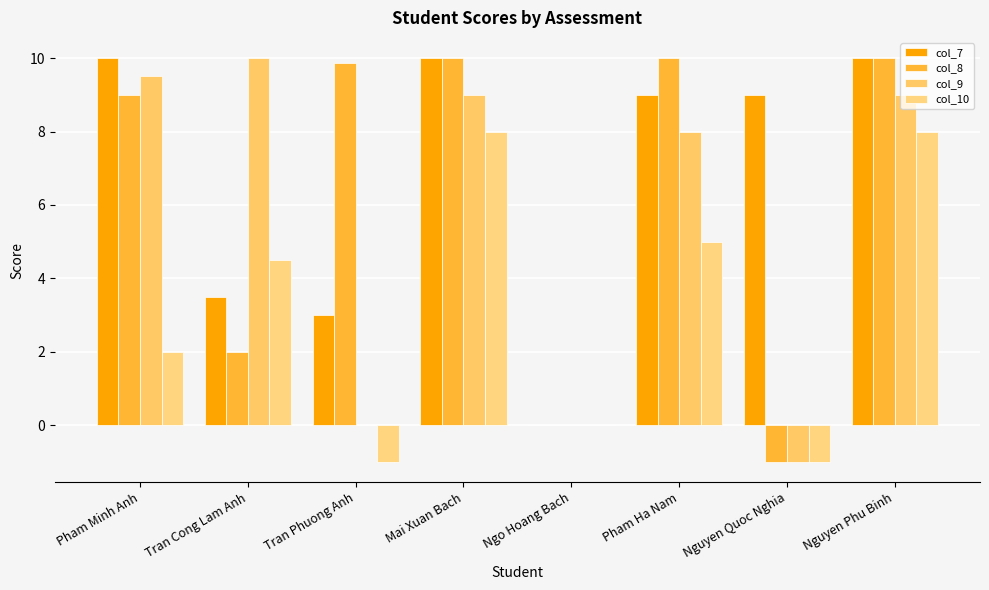

How many data points does each series have?

8